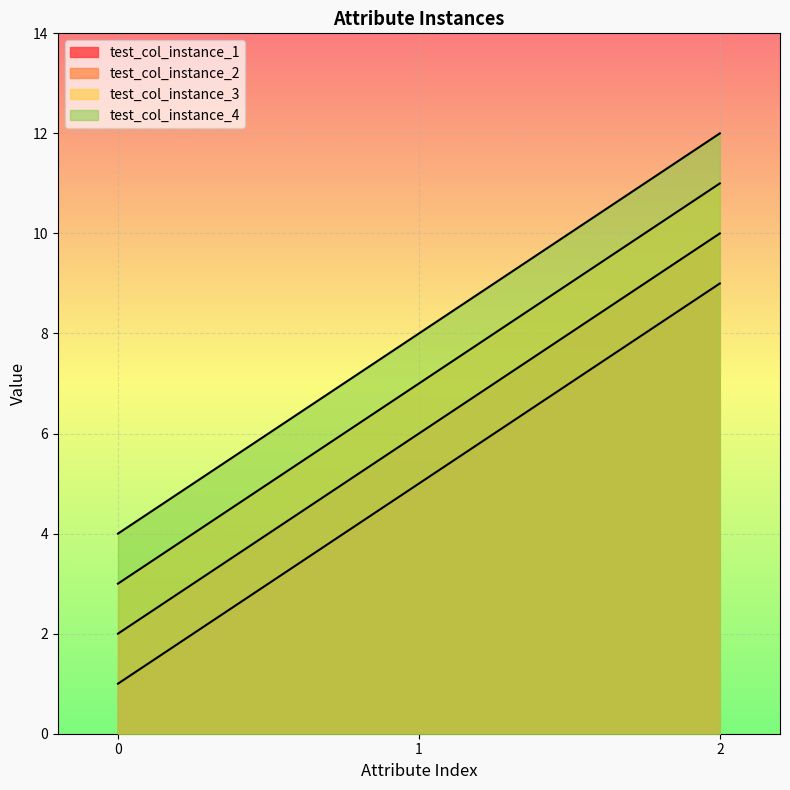

How many data points does each series have?

3